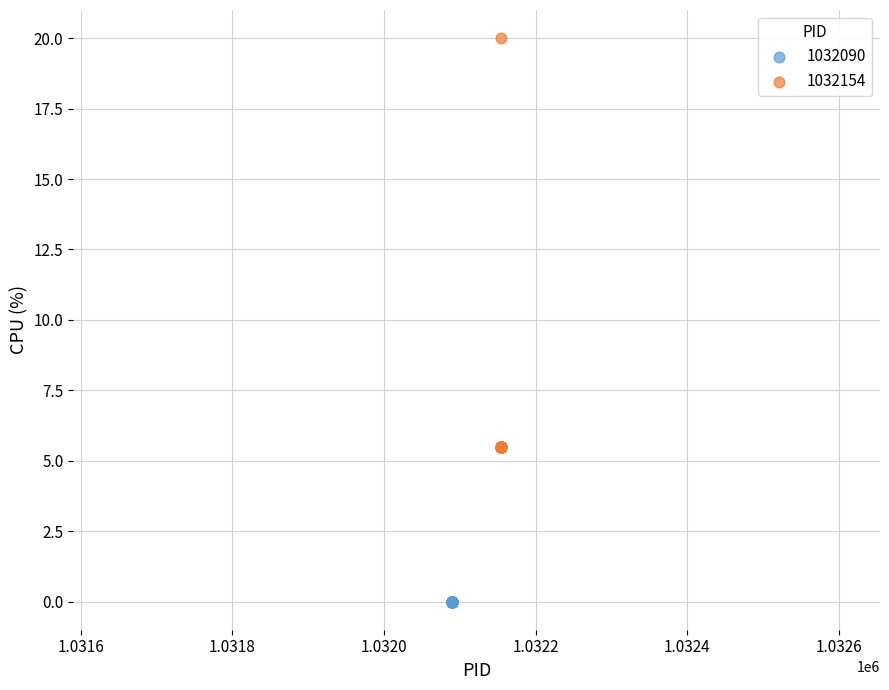

Which series contains the highest Y value?

1032154